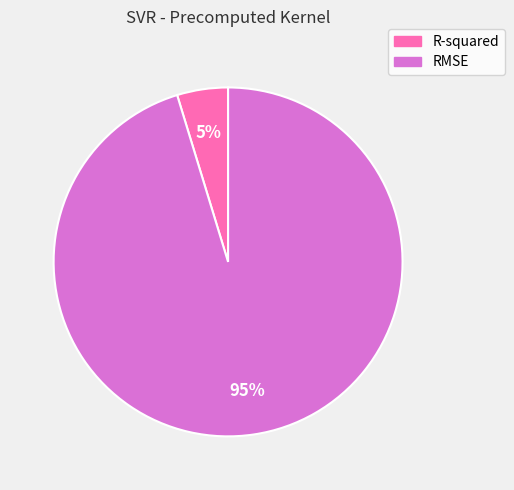

Is the sum of R-squared and RMSE greater than half?

Yes